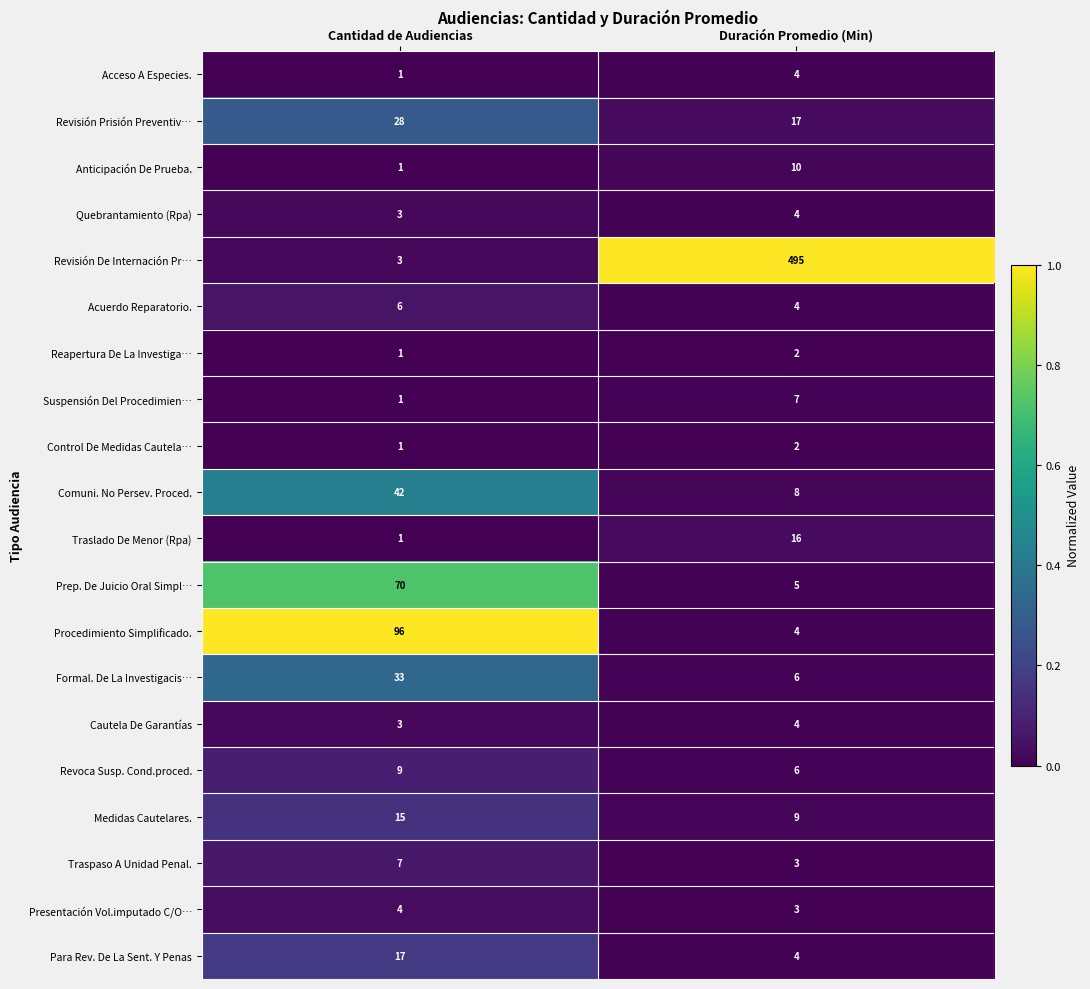

List the labels in order of Acceso A Especies. value, smallest first.

Cantidad de Audiencias, Duración Promedio (Min)